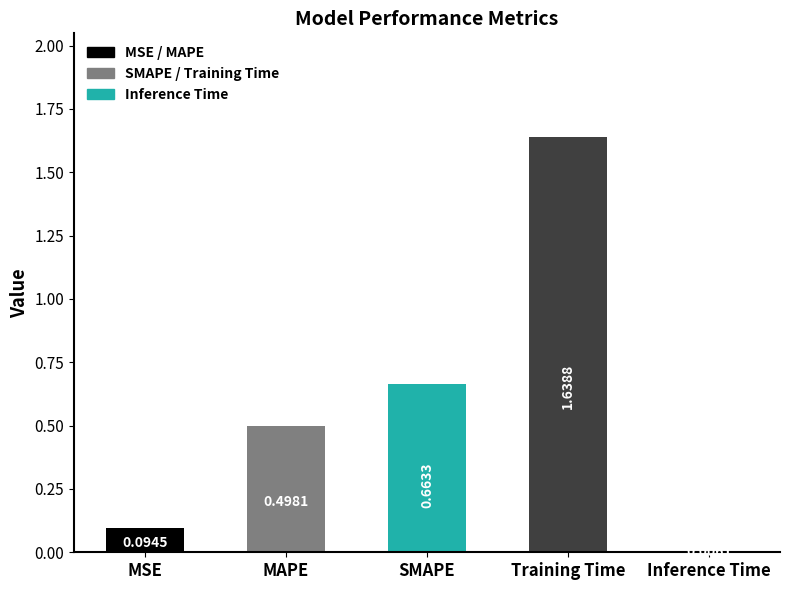

What is the sum of the values at MAPE and Training Time?

2.1